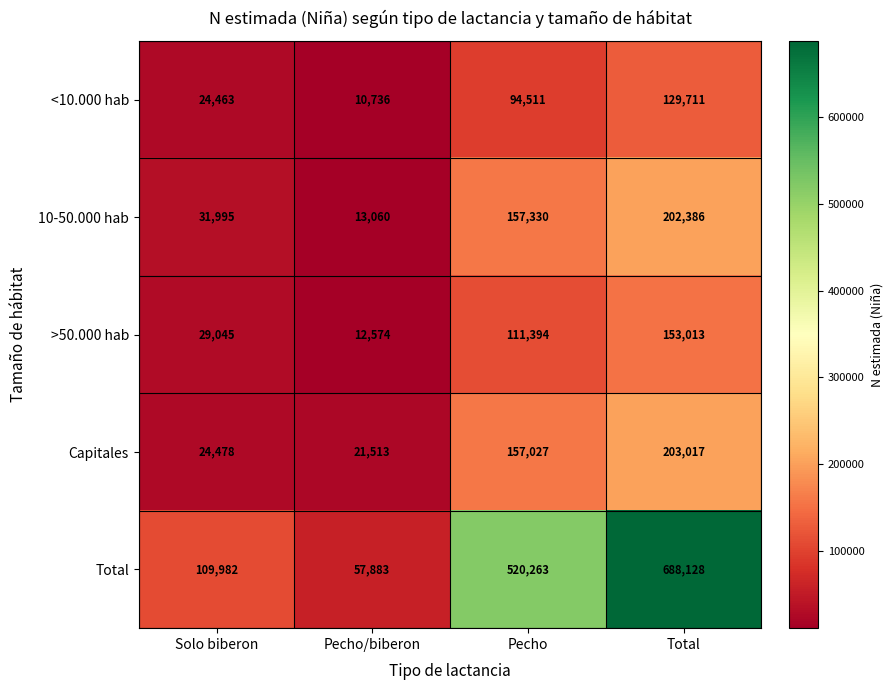

Reading left to right, extract all data points from this chart.

<10.000 hab: 24463	10736	94511	129711
10-50.000 hab: 31995	13060	157330	202386
>50.000 hab: 29045	12574	111394	153013
Capitales: 24478	21513	157027	203017
Total: 109982	57883	520263	688128